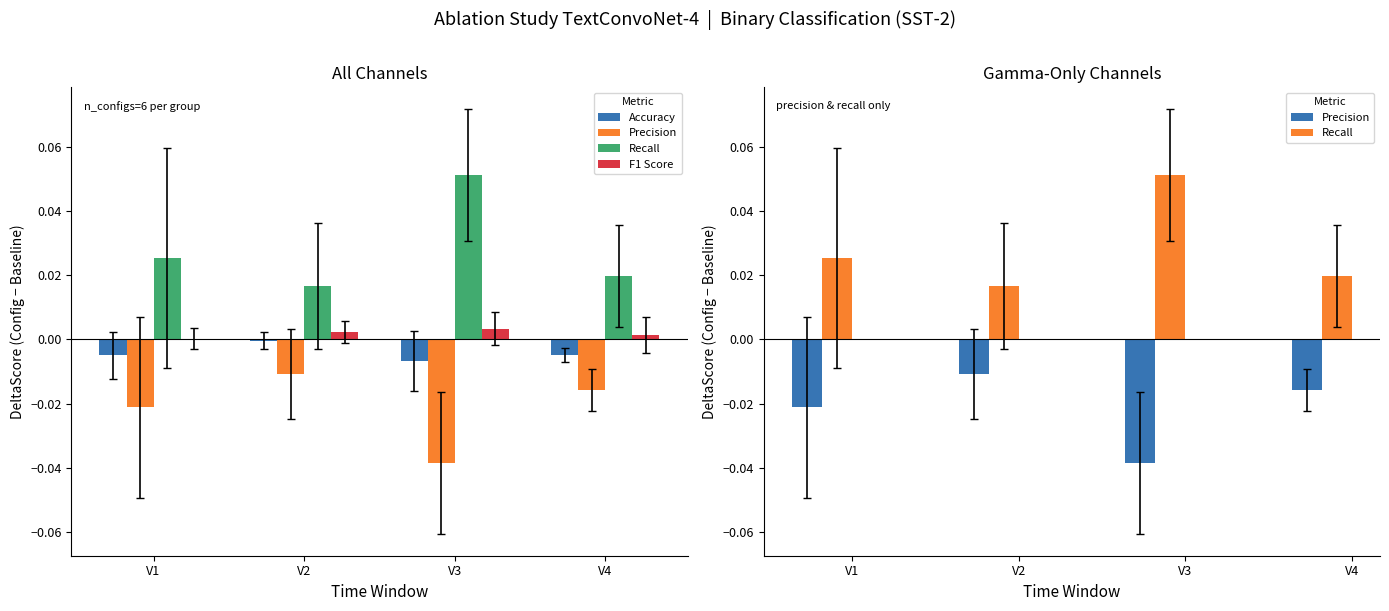

Are the bars horizontal?

No